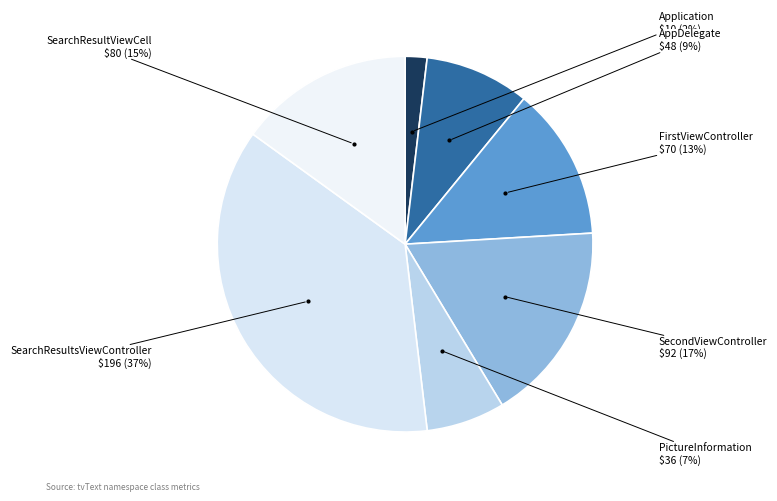

How many slices are in this pie chart?

7